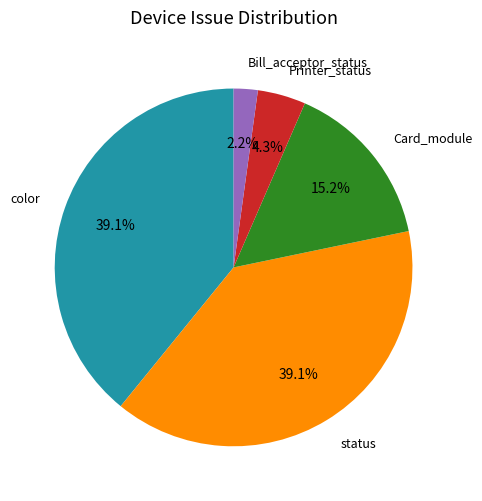

Does any single category account for the majority?

No